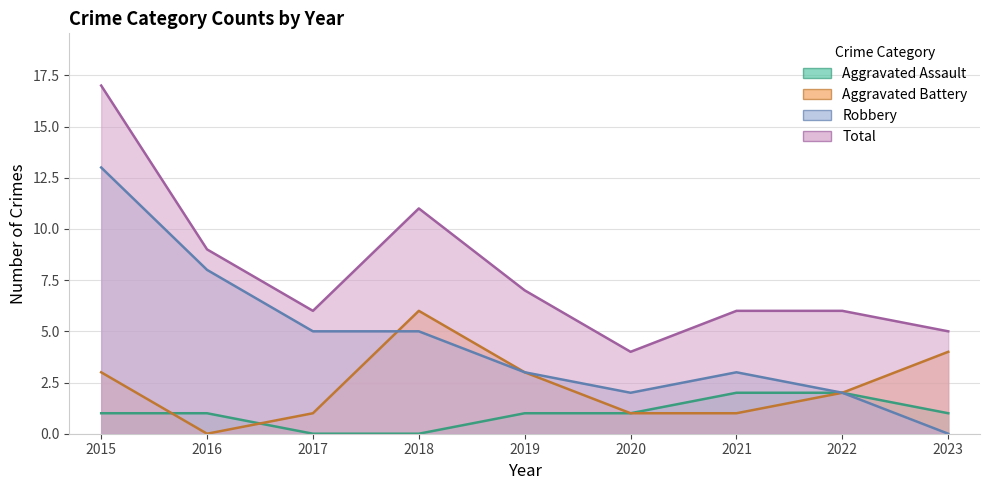

Rank the series at 2016 from highest to lowest value.

Total, Robbery, Aggravated Assault, Aggravated Battery